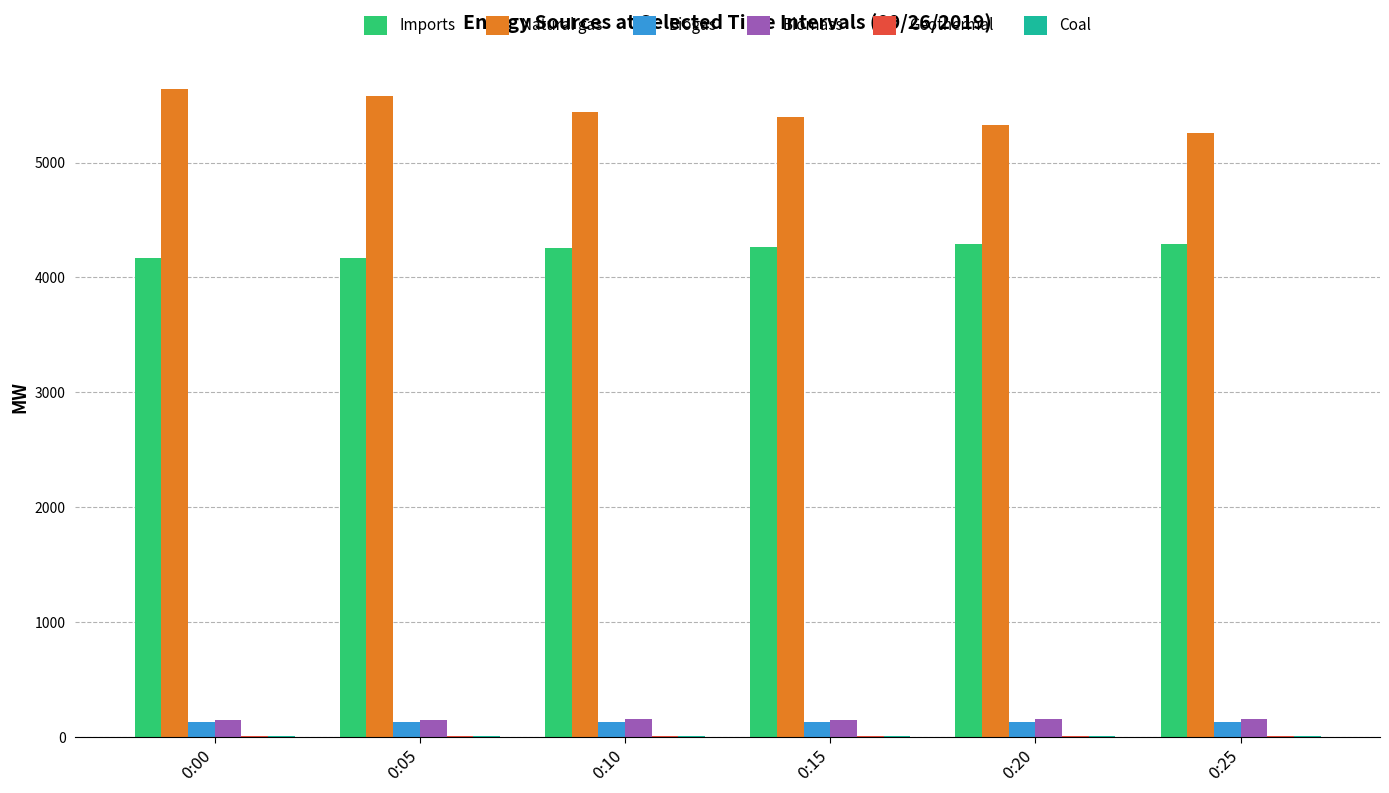

What is the sum of all Natural gas values?

32633